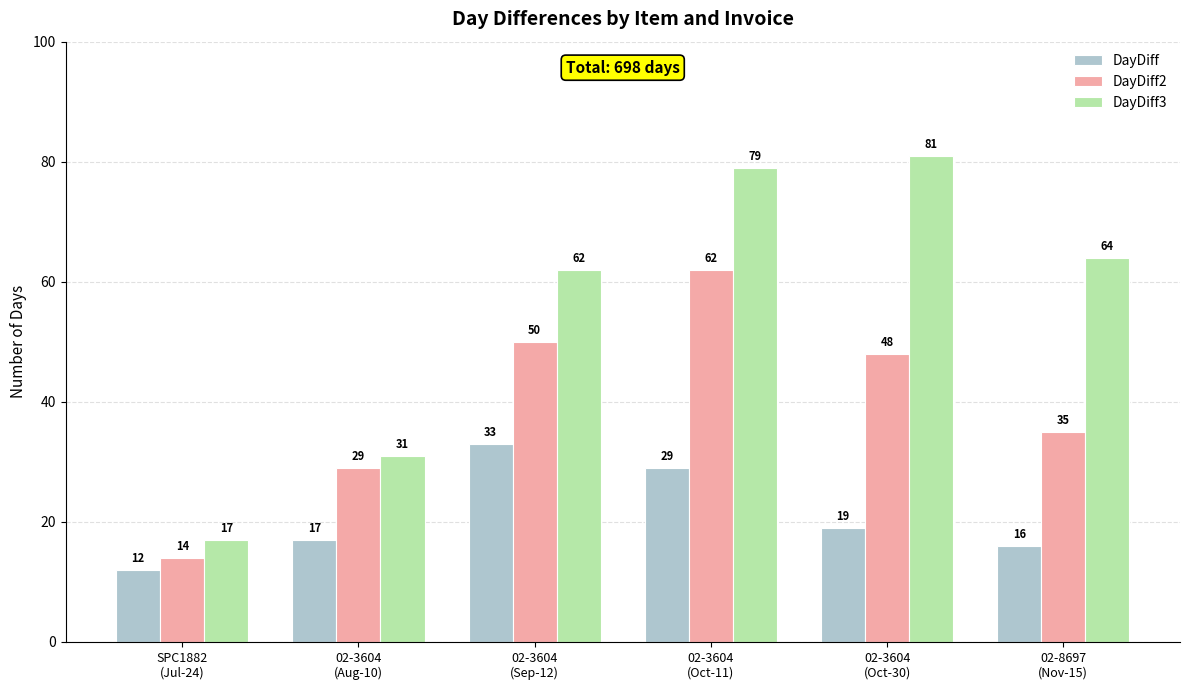

The value of DayDiff at 02-3604
(Oct-11) is 29. True or false?

True